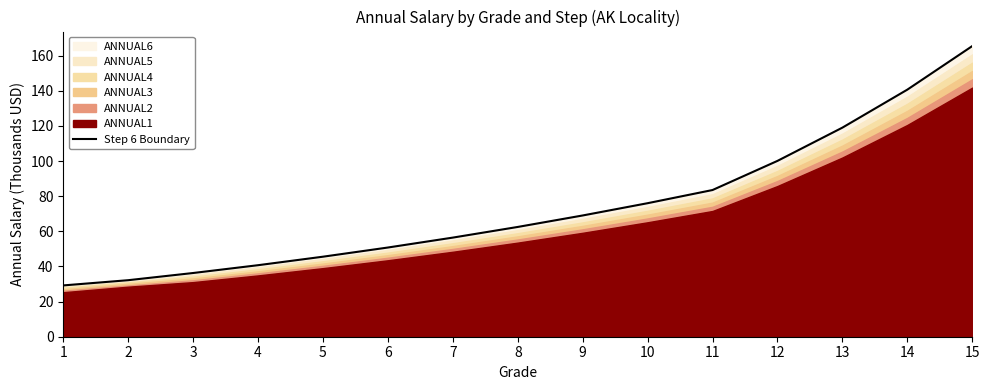

What is the greatest value displayed?

165.5